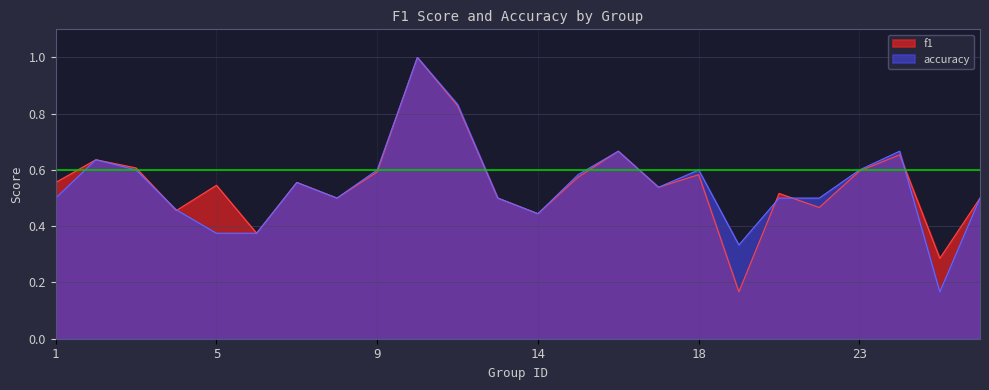

Reading left to right, list all the values displayed in this chart.

f1: 0.6	0.6	0.6	0.5	0.5	0.4	0.6	0.5	0.6	1.0	0.8	0.5	0.4	0.6	0.7	0.5	0.6	0.2	0.5	0.5	0.6	0.7	0.3	0.5
accuracy: 0.5	0.6	0.6	0.5	0.4	0.4	0.6	0.5	0.6	1.0	0.8	0.5	0.4	0.6	0.7	0.5	0.6	0.3	0.5	0.5	0.6	0.7	0.2	0.5